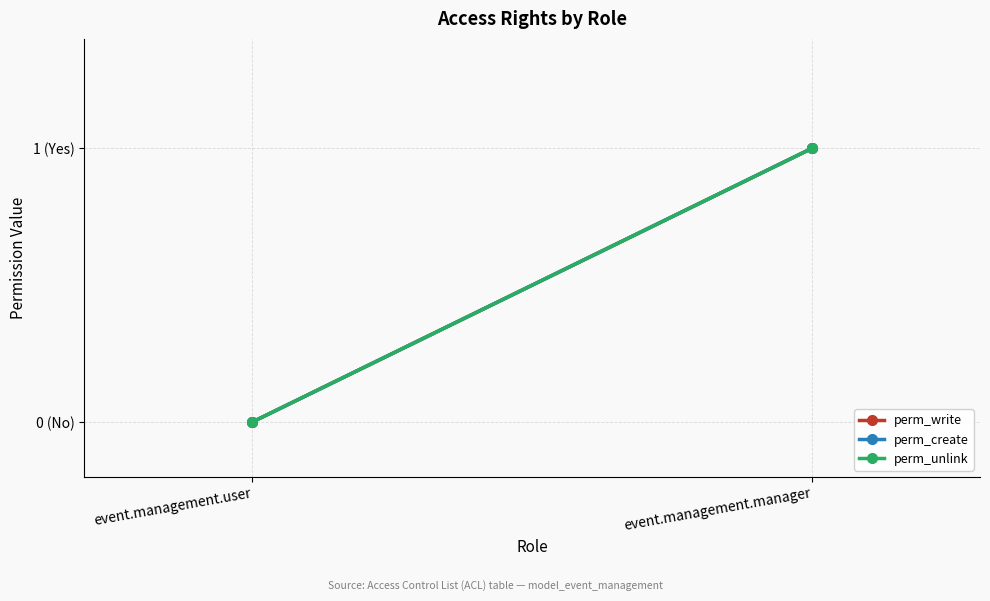

The perm_create series shows 2 at event.management.manager. True or false?

False